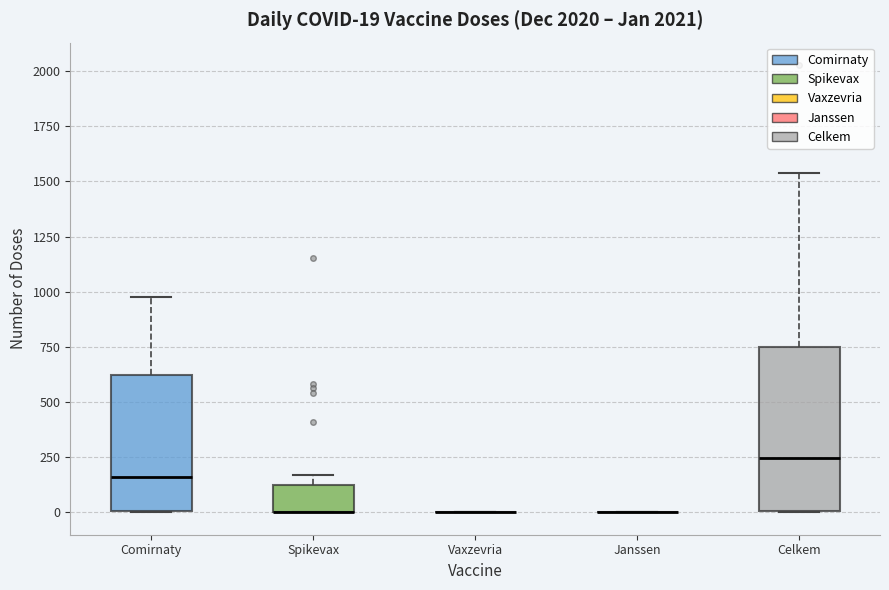

Comparing the boxes themselves (not the whiskers), which one is the tallest?

Celkem